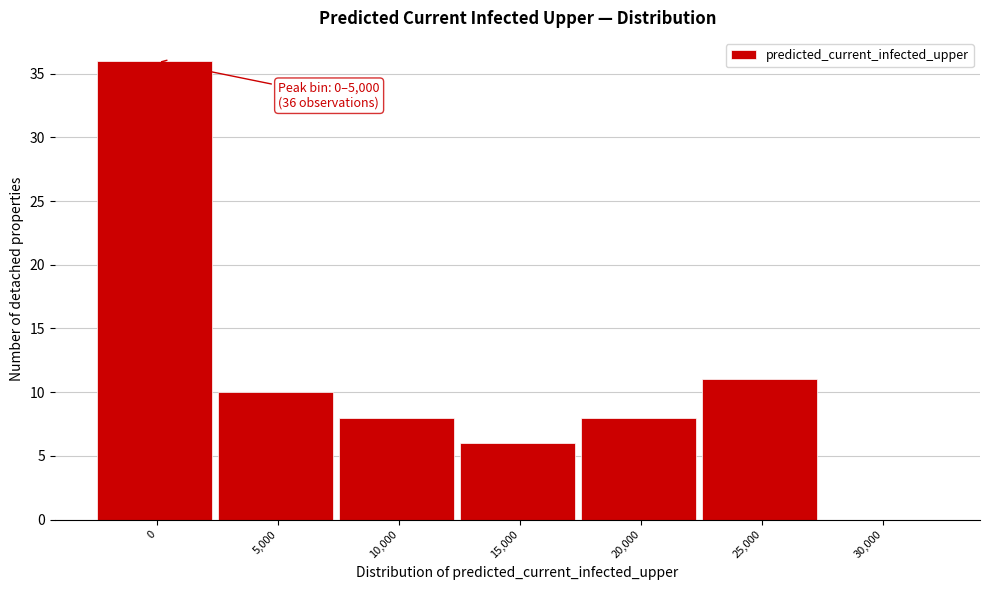

Reading left to right, list all the values displayed in this chart.

0=36	5,000=10	10,000=8	15,000=6	20,000=8	25,000=11	30,000=0